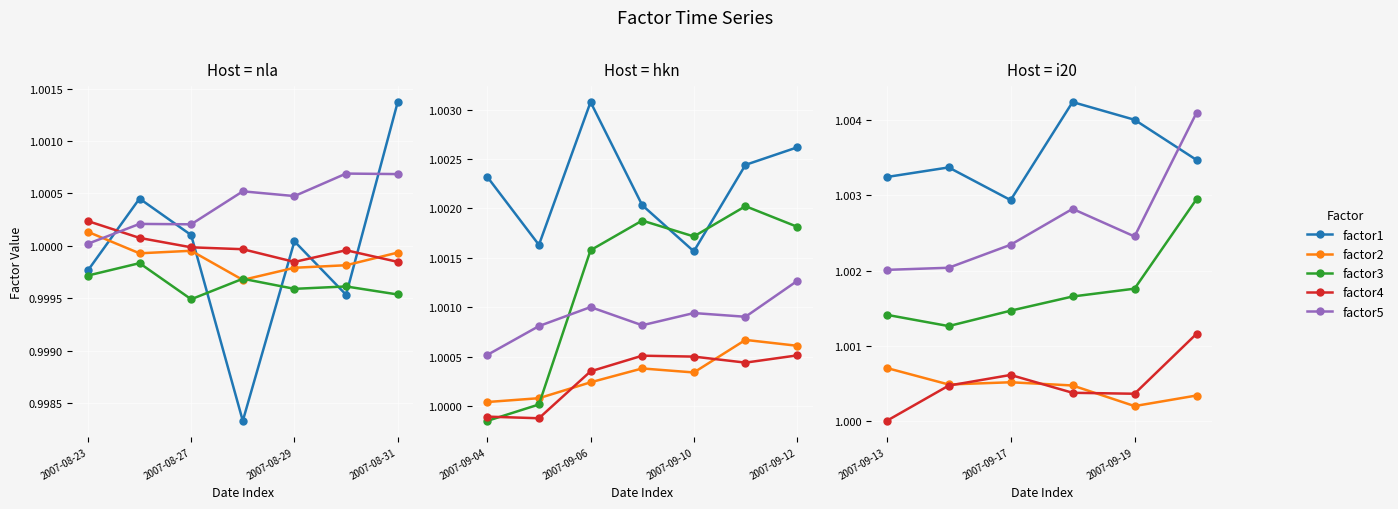

At which category is the sum across all series the highest?

5